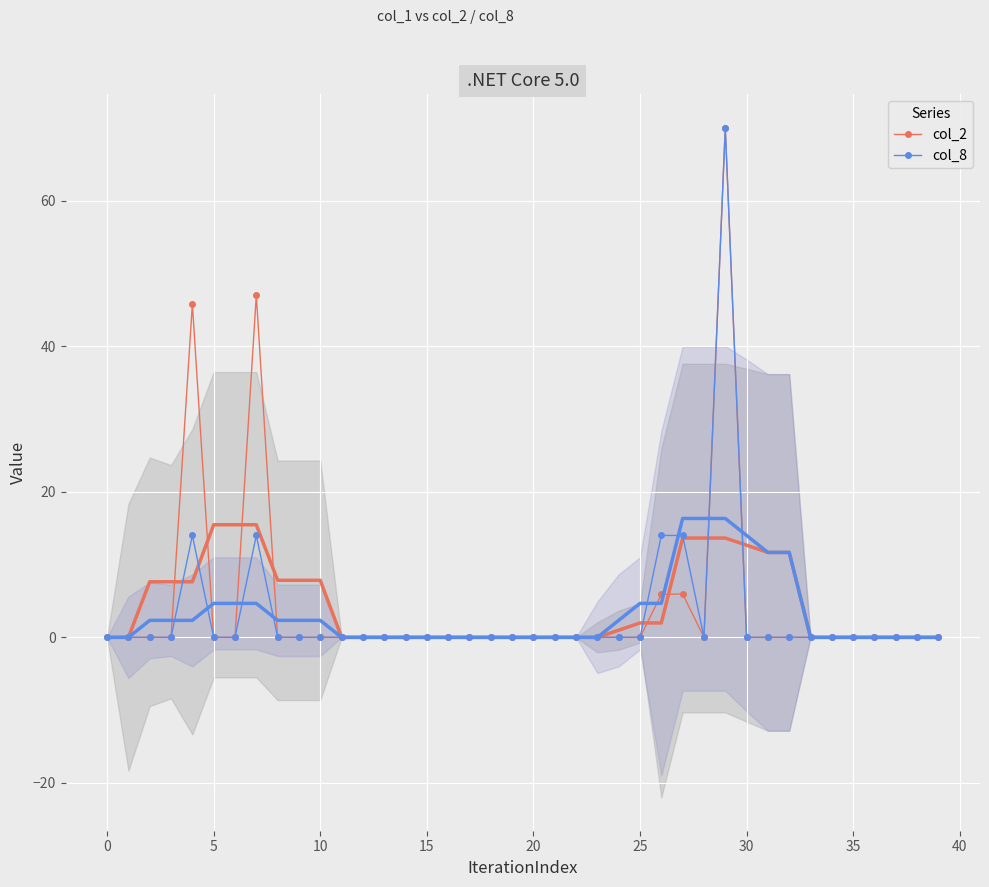

At how many categories does at least one series exceed 53?

1